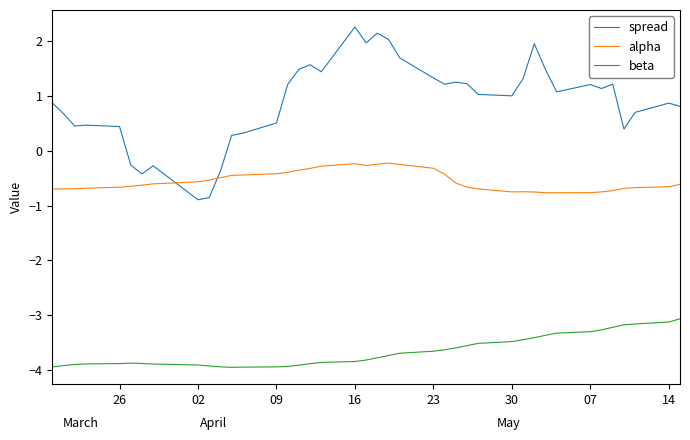

What is the difference between the alpha values at 33 and 14?

0.4